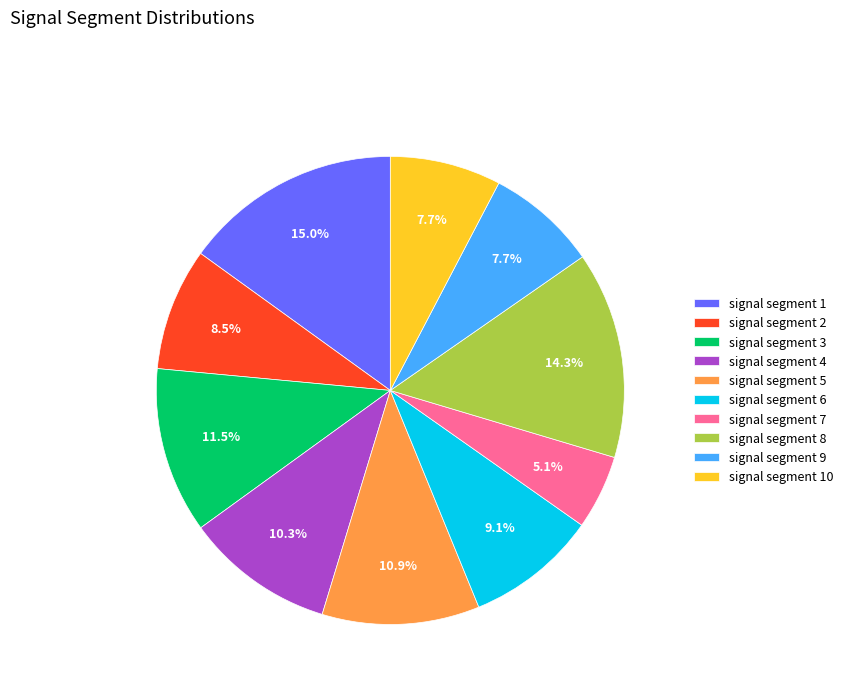

Between signal segment 6 and signal segment 4, which is larger?

signal segment 4